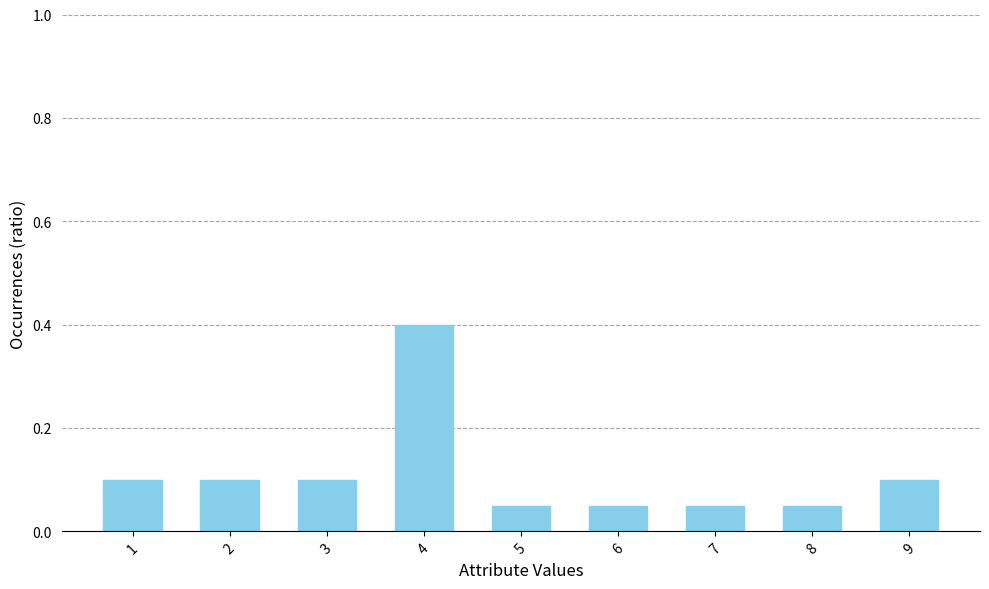

Which label corresponds to the largest value in the chart?

4